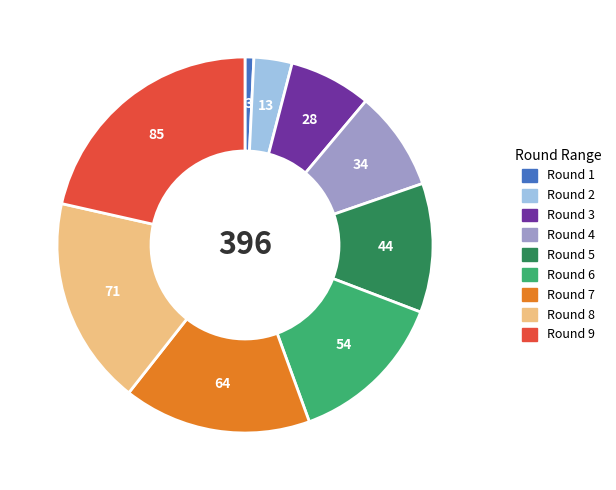

True or false: Round 3 accounts for 15% of the total.

False